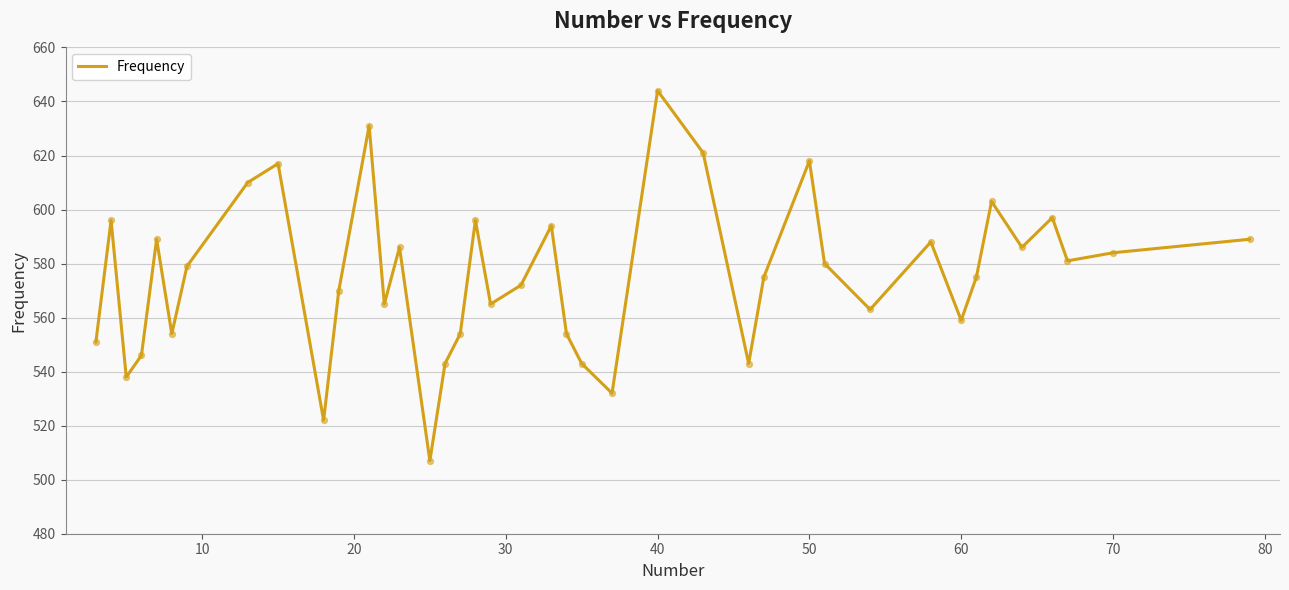

What is the maximum value shown in the chart?

644